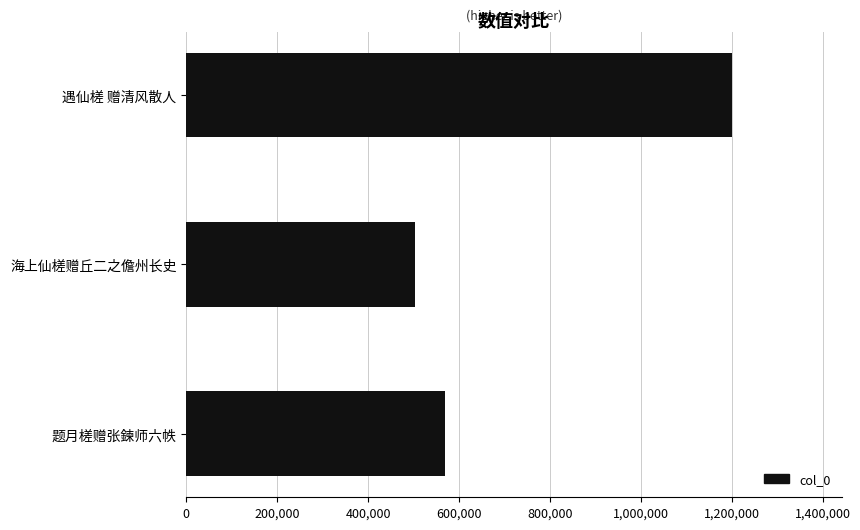

Rank the categories by value from highest to lowest.

遇仙槎 赠清风散人, 题月槎赠张鍊师六帙, 海上仙槎赠丘二之儋州长史